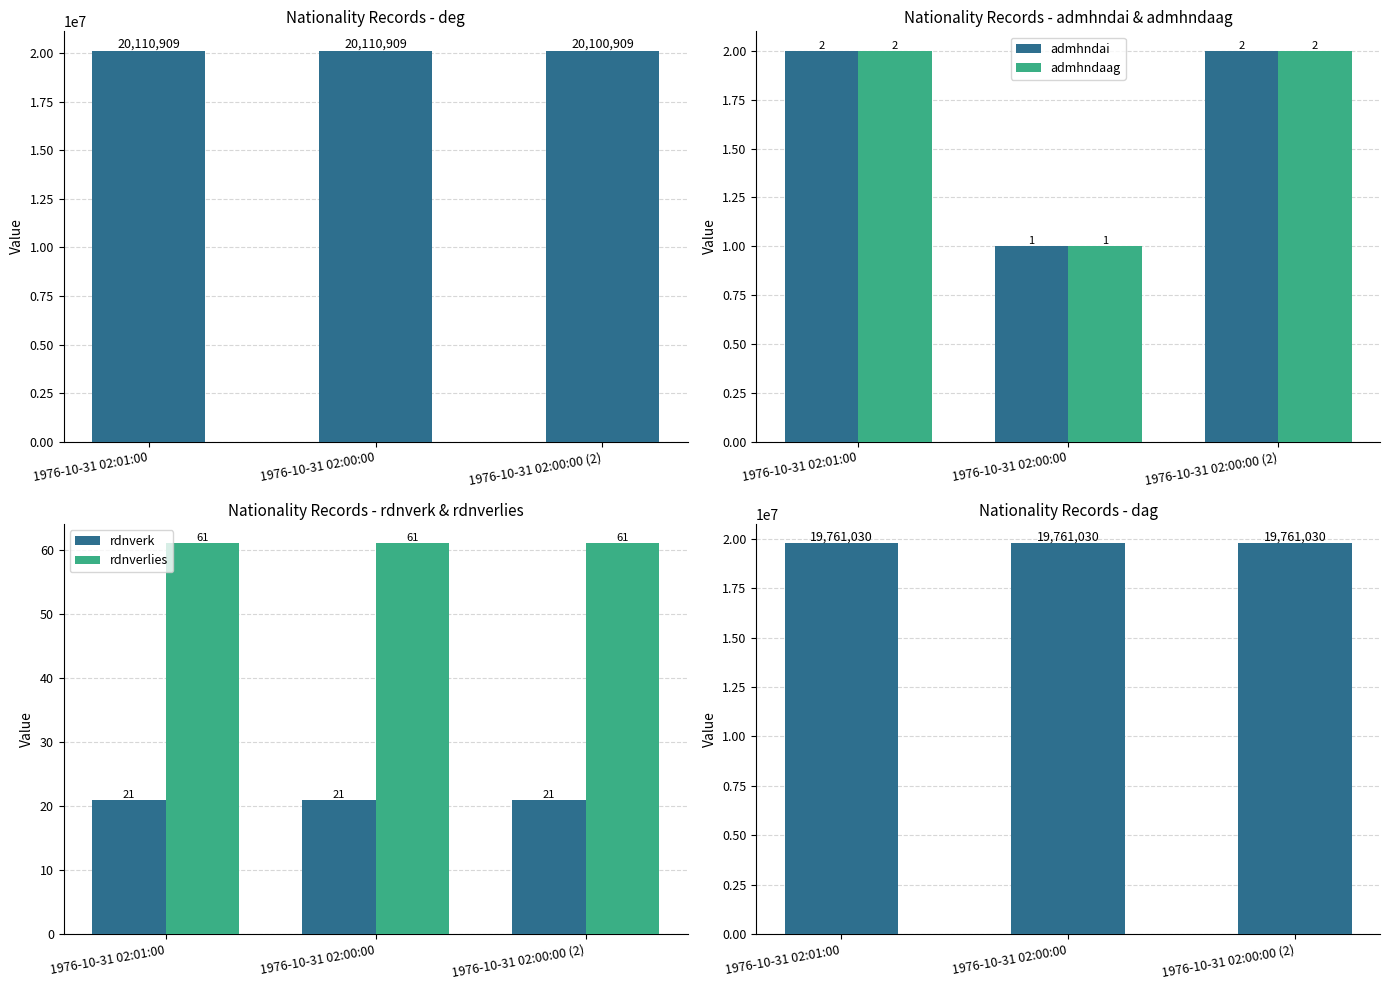

What is the minimum value shown in the chart?

1